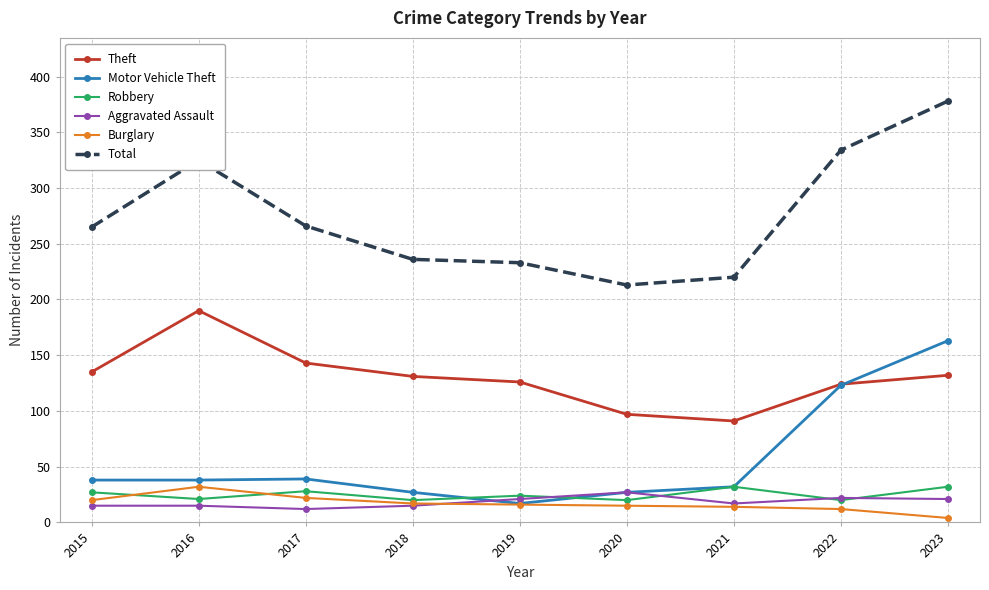

Is this an area chart (filled region under the line)?

No